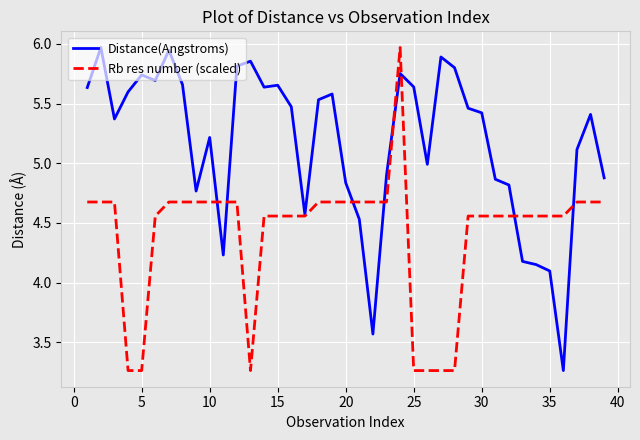

Rank the series by their average value, from highest to lowest.

Distance(Angstroms), Rb res number (scaled)